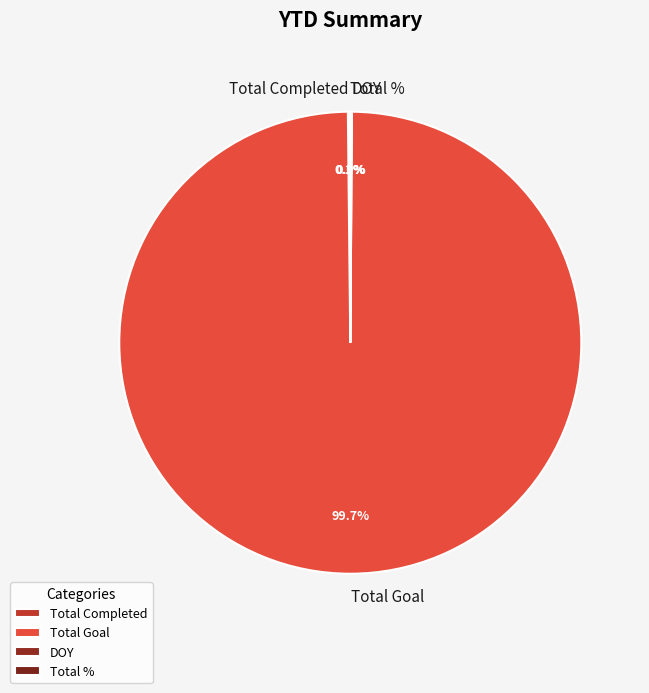

Which category has the biggest portion of the pie?

Total Goal